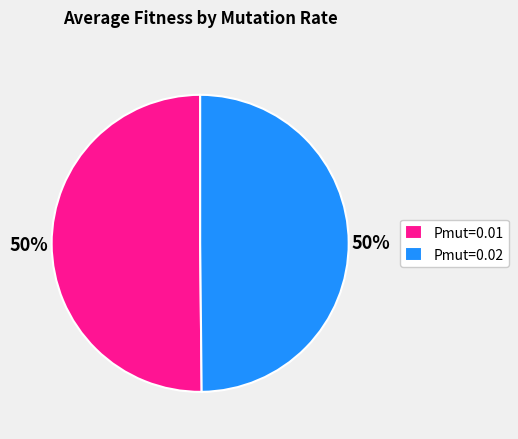

What is the ratio of the value at Pmut=0.01 to the value at Pmut=0.02?

1.0